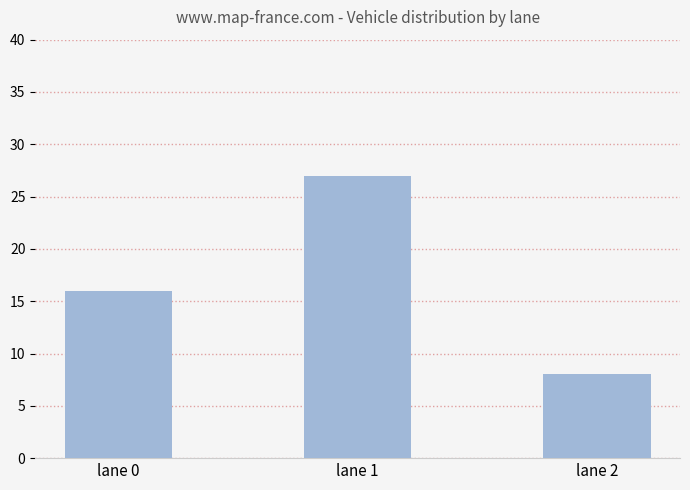

The value at lane 0 is 11. True or false?

False